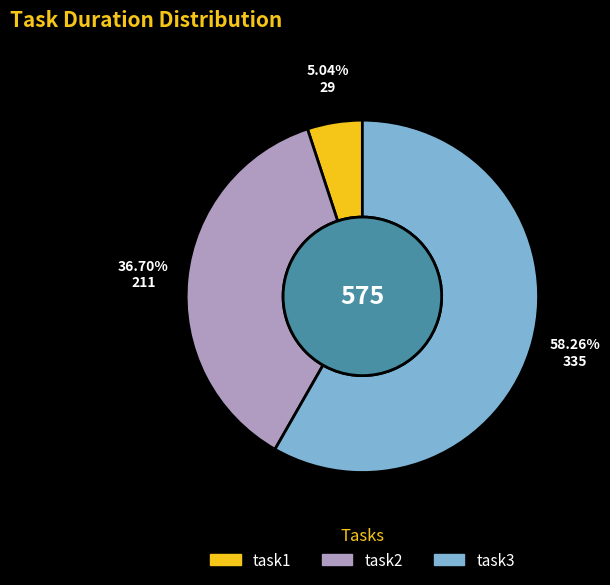

Is the sum of task3 and task1 greater than half?

Yes